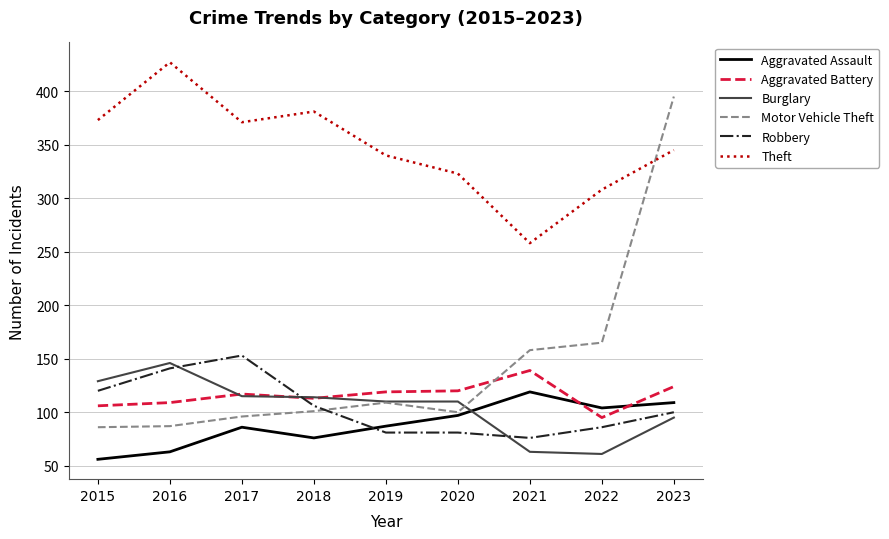

Which series changed the most between 2022 and 2023?

Motor Vehicle Theft